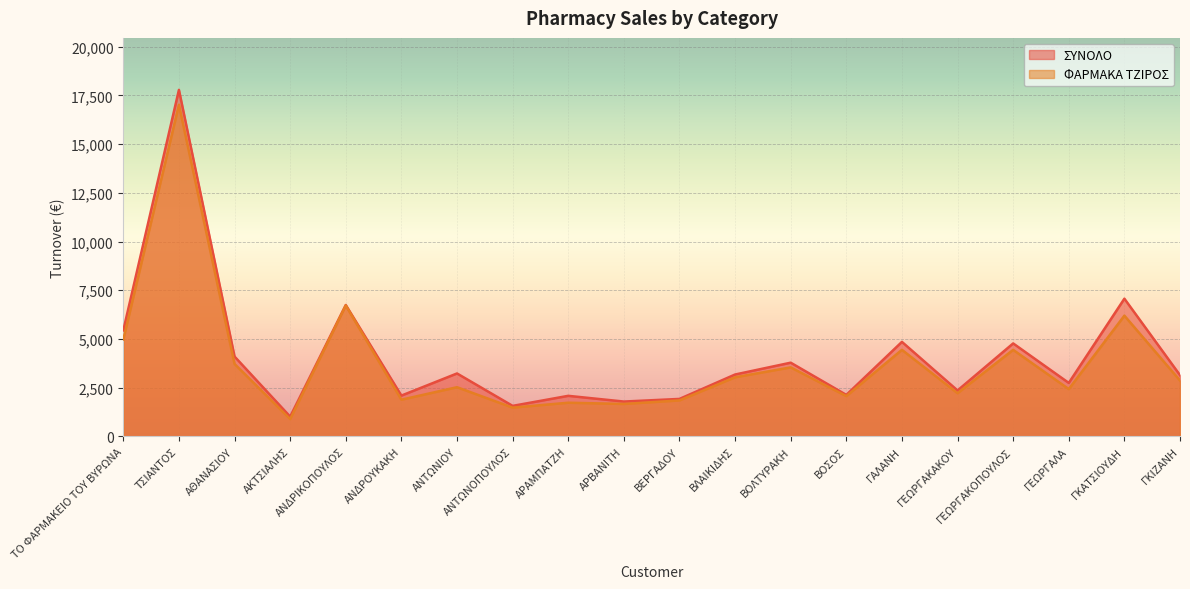

List the labels in order of ΣΥΝΟΛΟ value, largest first.

ΤΣΙΑΝΤΟΣ, ΓΚΑΤΣΙΟΥΔΗ, ΑΝΔΡΙΚΟΠΟΥΛΟΣ, ΤΟ ΦΑΡΜΑΚΕΙΟ ΤΟΥ ΒΥΡΩΝΑ, ΓΑΛΑΝΗ, ΓΕΩΡΓΑΚΟΠΟΥΛΟΣ, ΑΘΑΝΑΣΙΟΥ, ΒΟΛΤΥΡΑΚΗ, ΑΝΤΩΝΙΟΥ, ΒΛΑΙΚΙΔΗΣ, ΓΚΙΖΑΝΗ, ΓΕΩΡΓΑΛΑ, ΓΕΩΡΓΑΚΑΚΟΥ, ΒΟΣΟΣ, ΑΝΔΡΟΥΚΑΚΗ, ΑΡΑΜΠΑΤΖΗ, ΒΕΡΓΑΔΟΥ, ΑΡΒΑΝΙΤΗ, ΑΝΤΩΝΟΠΟΥΛΟΣ, ΑΚΤΣΙΑΛΗΣ